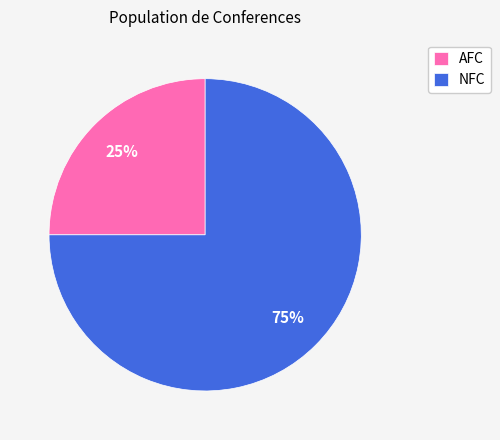

Approximately how many times larger is the value at AFC compared to NFC?

0.3